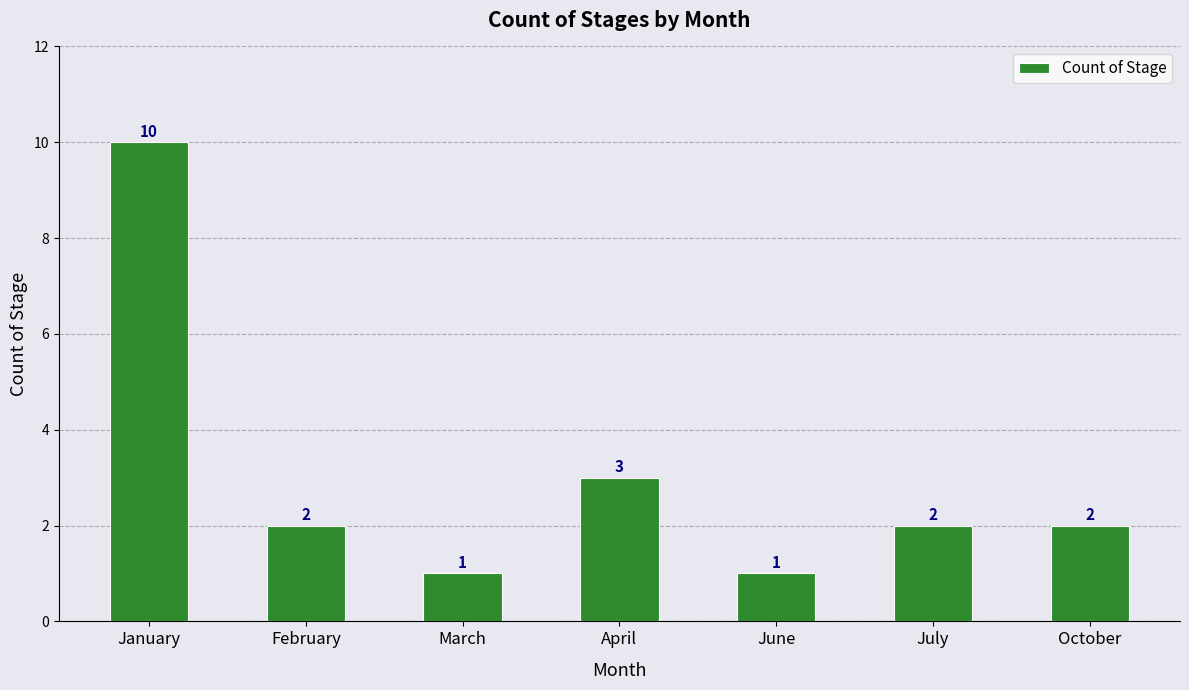

Which label corresponds to the largest value in the chart?

January